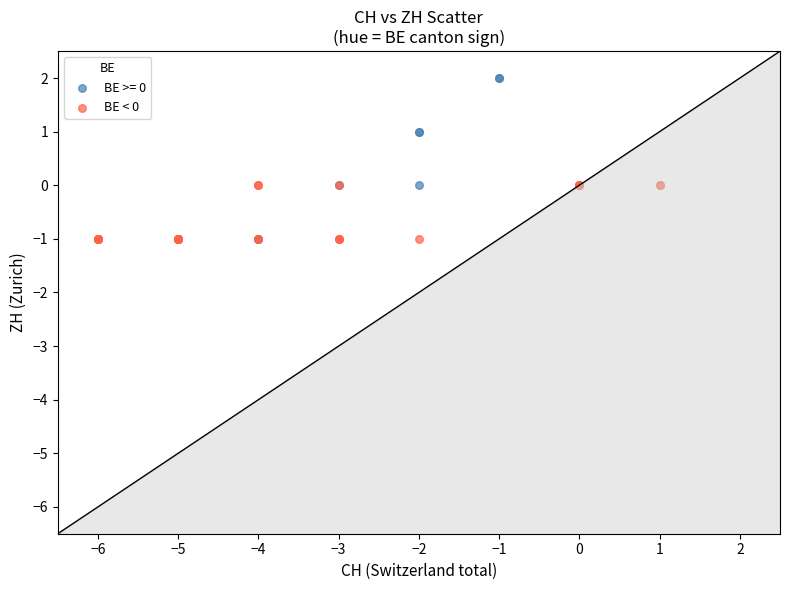

Which series contains the highest Y value?

BE >= 0